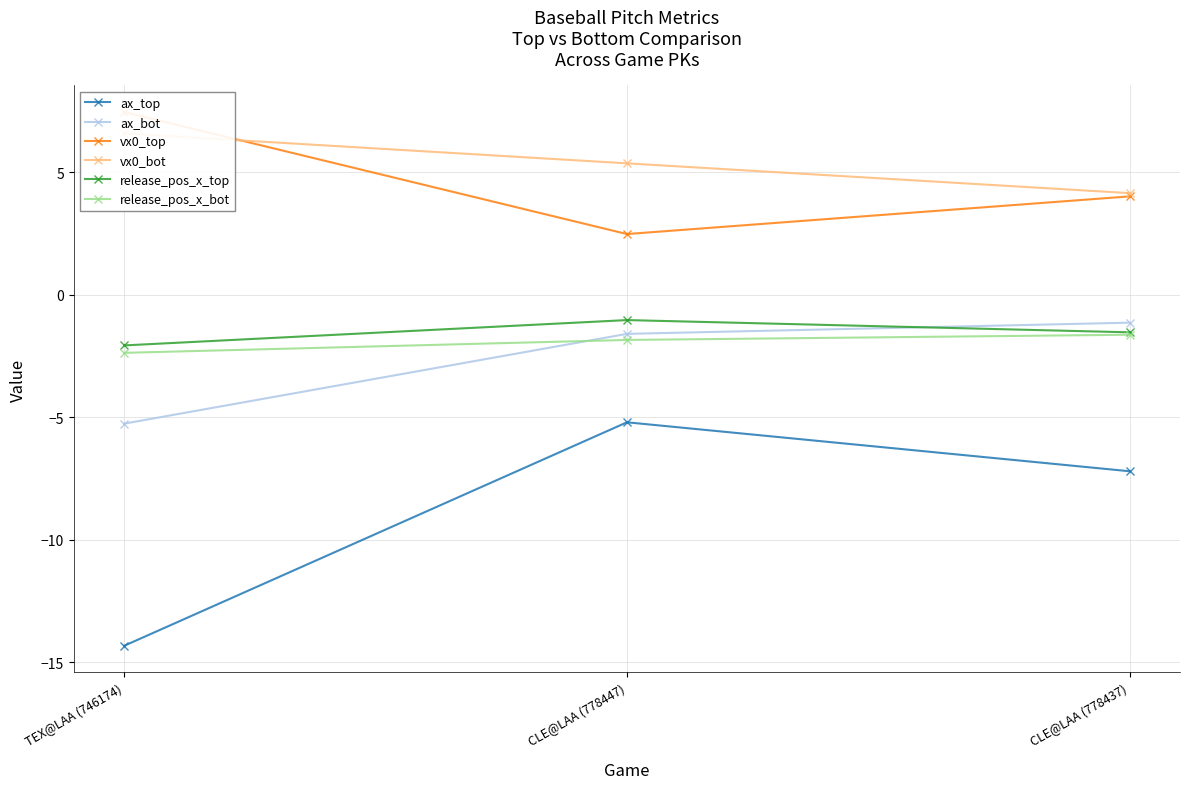

Is this an area chart (filled region under the line)?

No